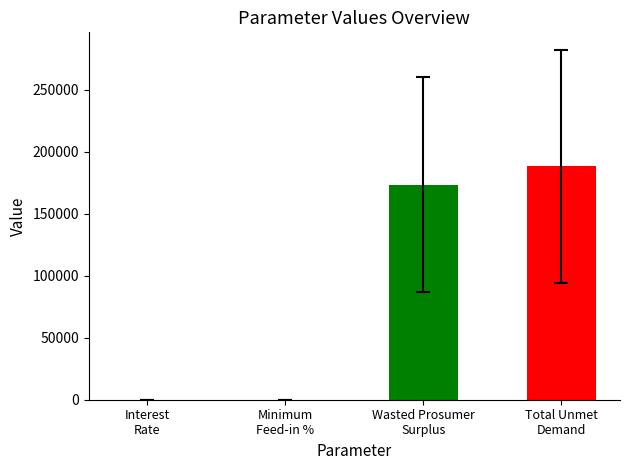

What is the sum of all values?

361656.0